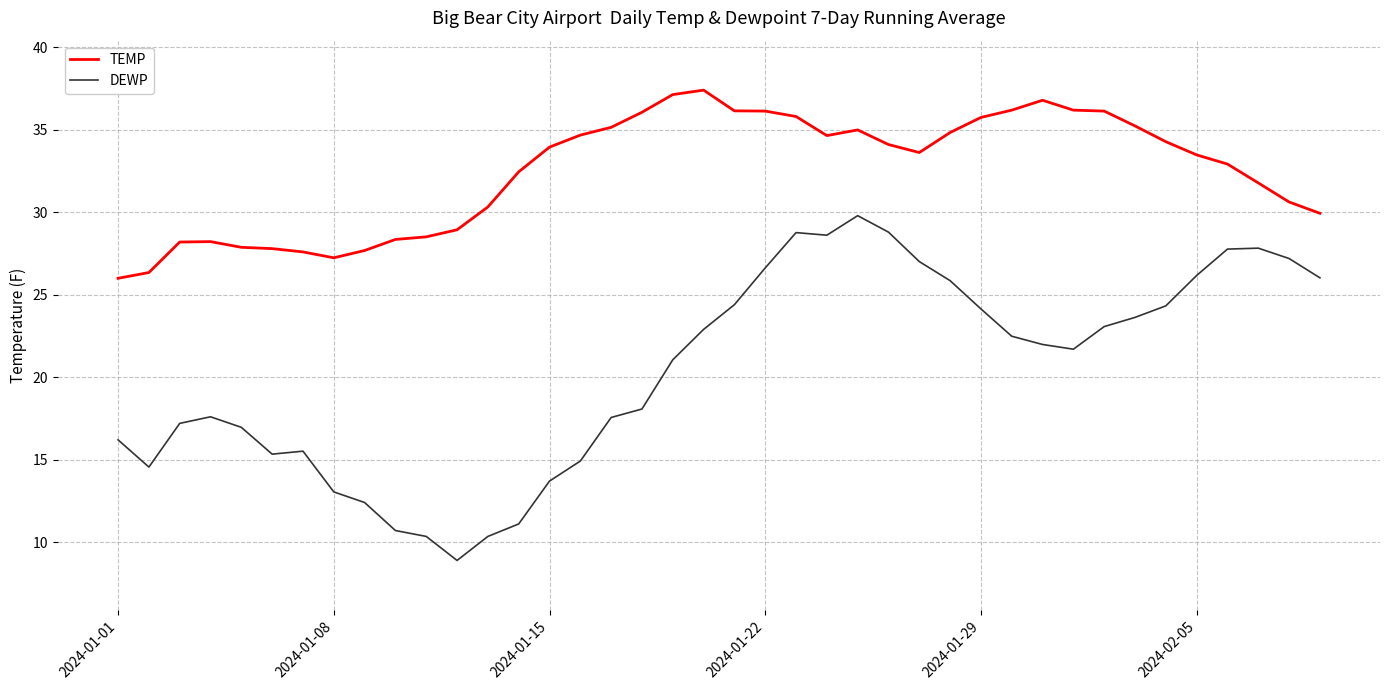

What is the minimum value shown in the chart?

8.9